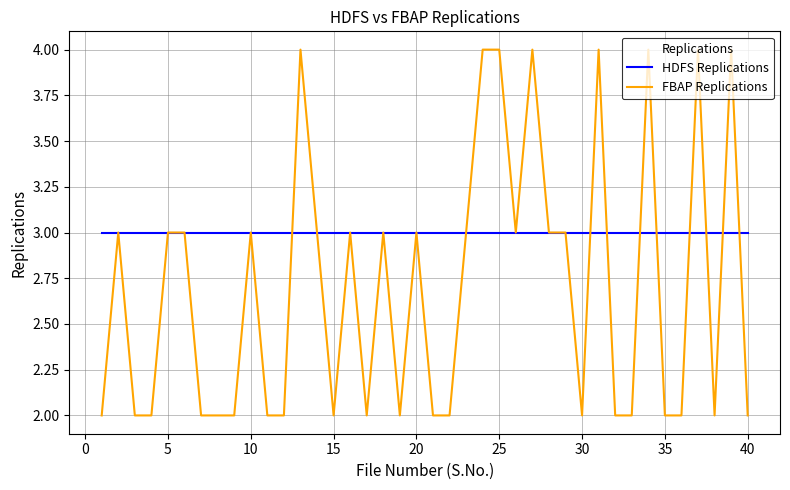

Which series has the largest range (max minus min)?

FBAP Replications